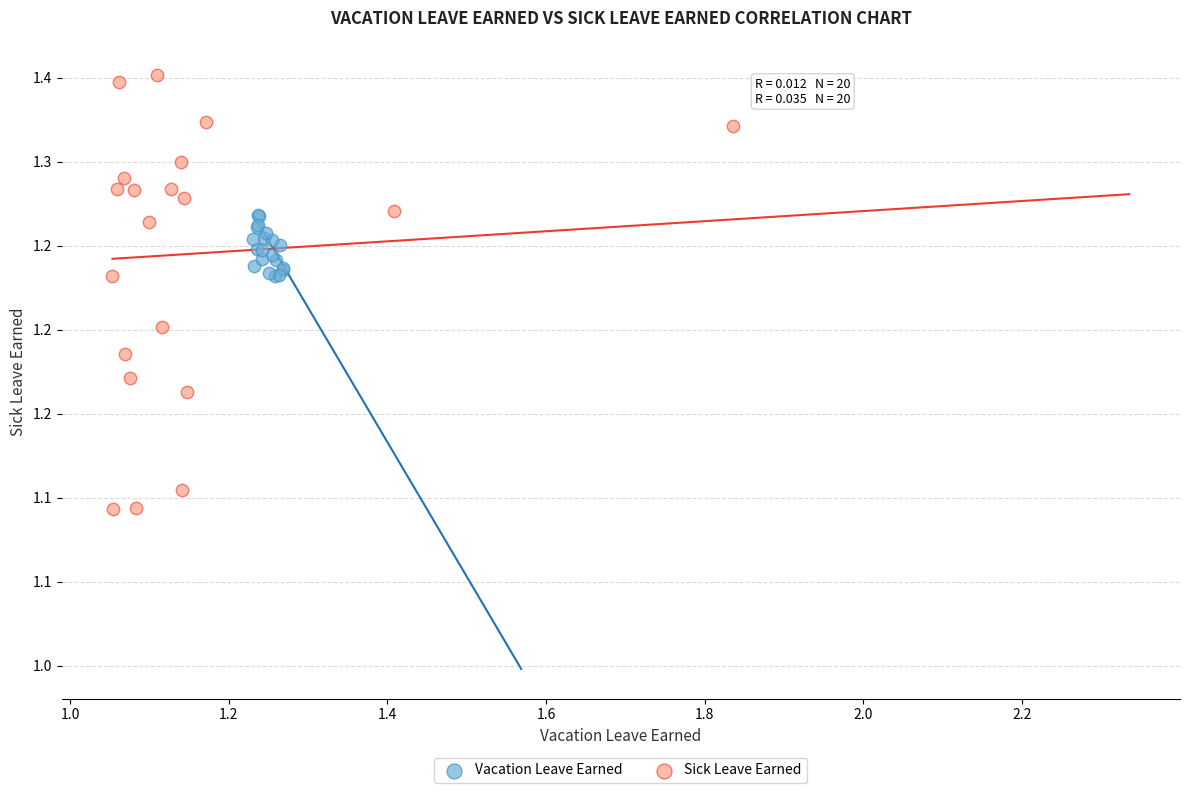

Which series has the largest Y range (max minus min)?

Sick Leave Earned